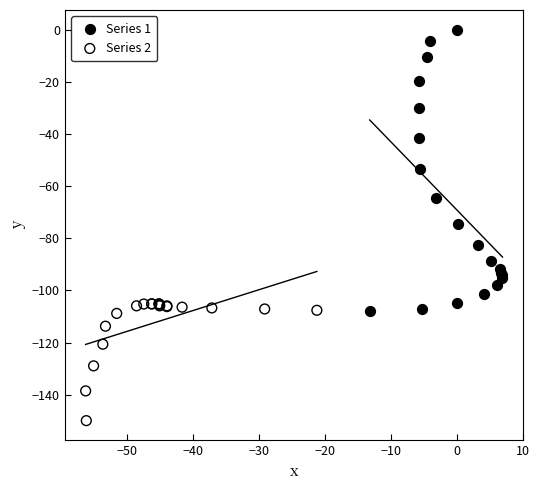

Which series contains the highest Y value?

Series 1